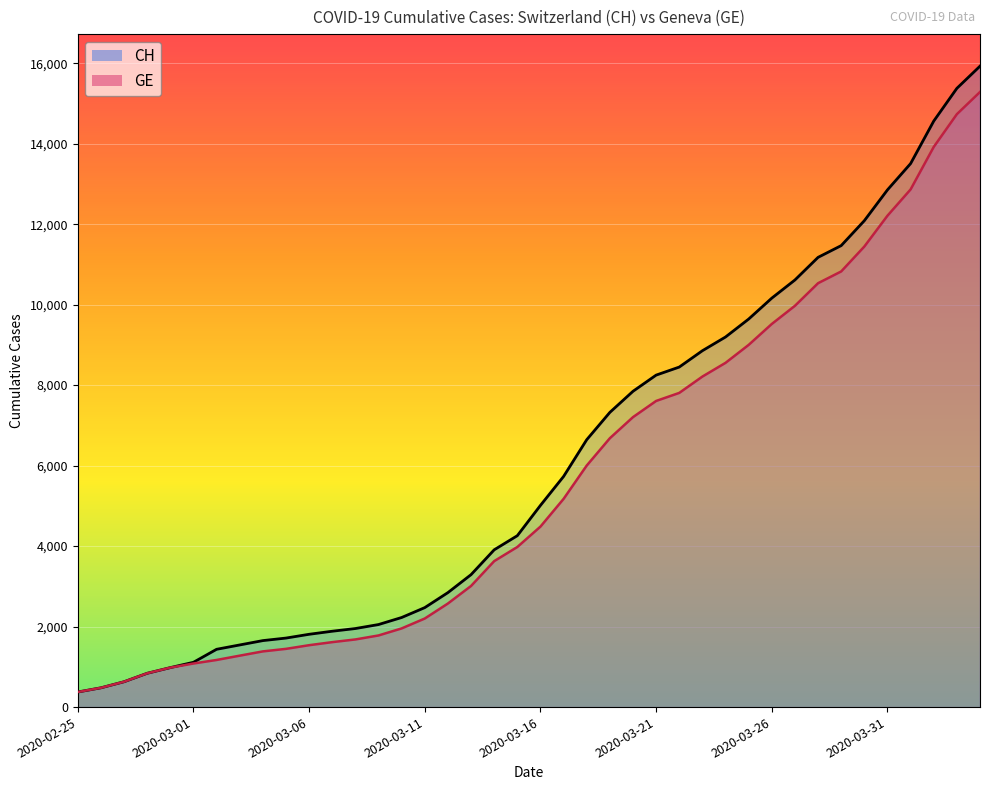

True or false: GE and CH intersect in this chart.

False